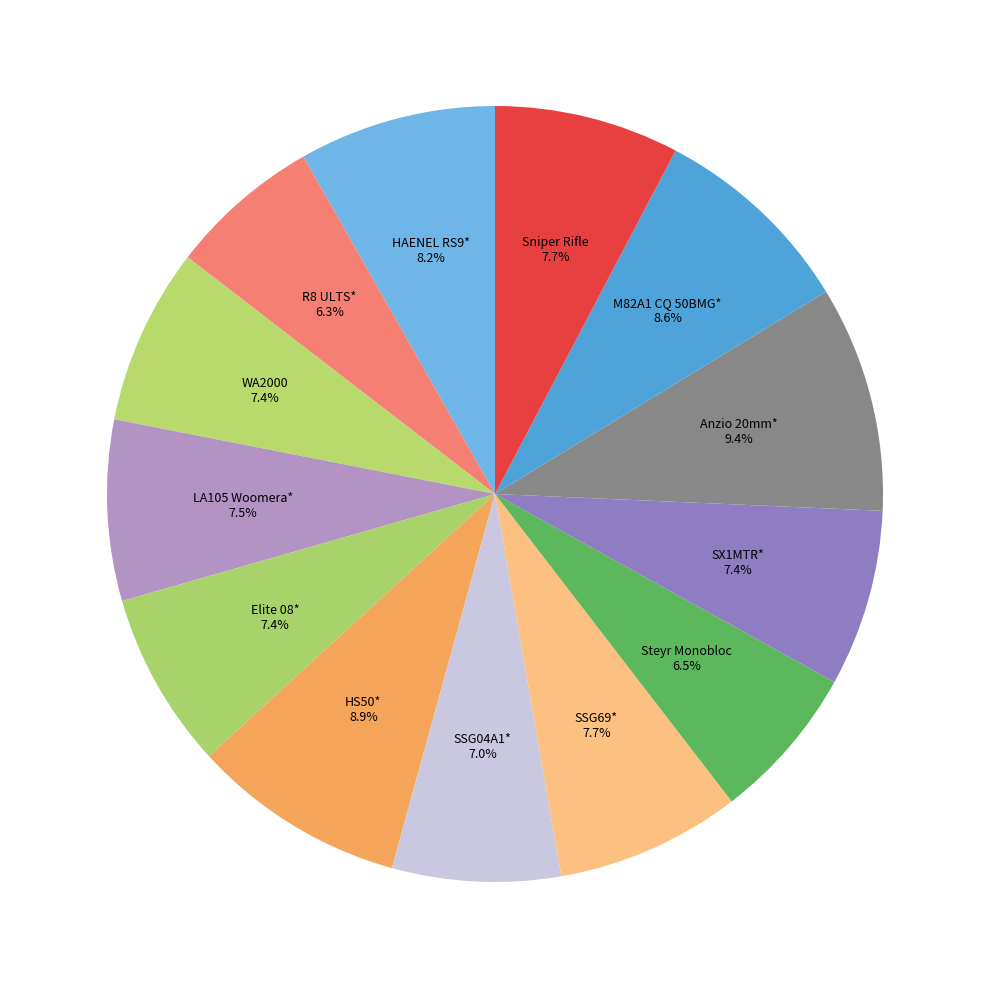

Which slice is the largest?

Anzio 20mm*